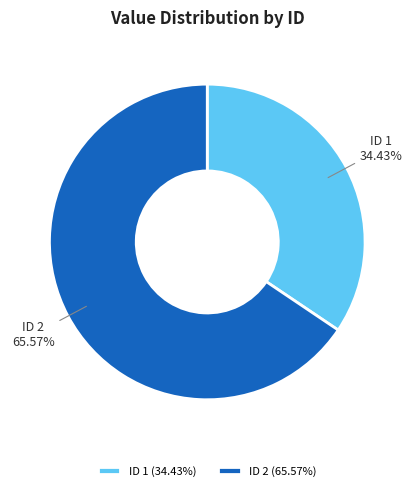

What is the smallest slice in the pie chart?

ID 1 (34.43%)